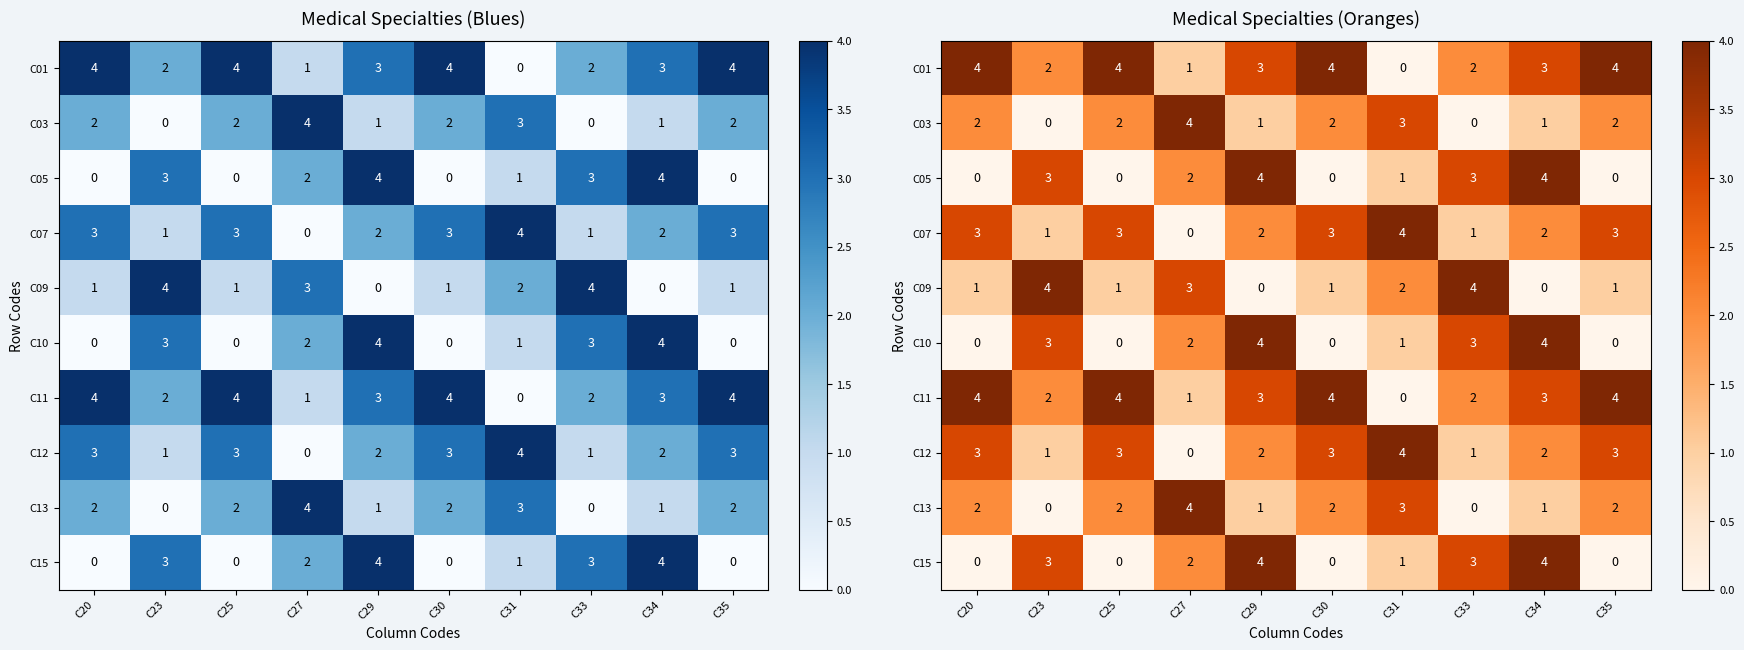

What is the average value of the C07 series?

2